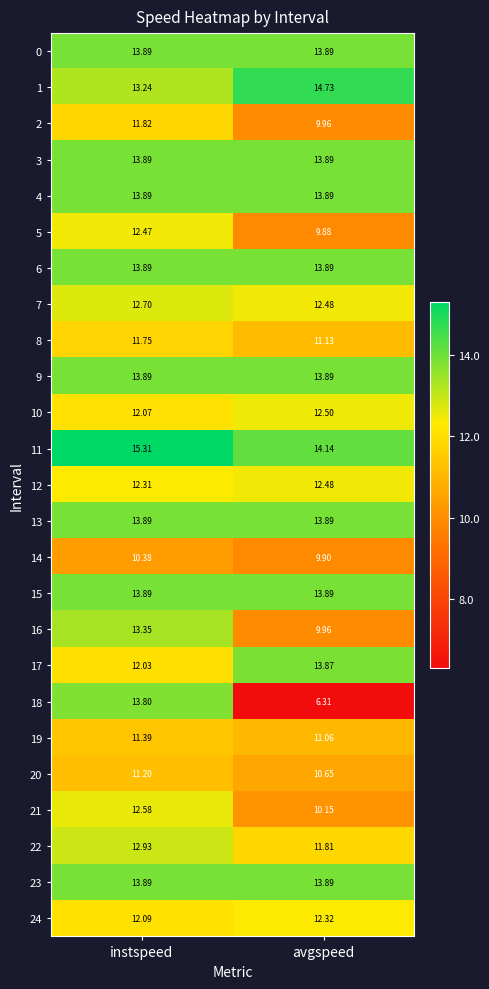

How many series are shown in this chart?

25